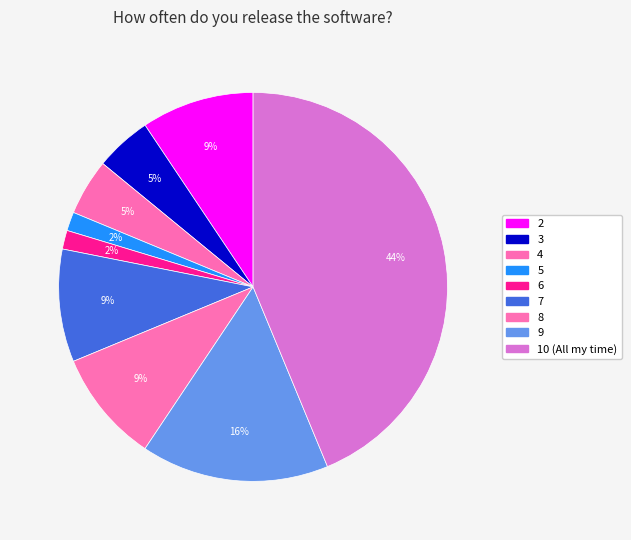

How many slices are in this pie chart?

9